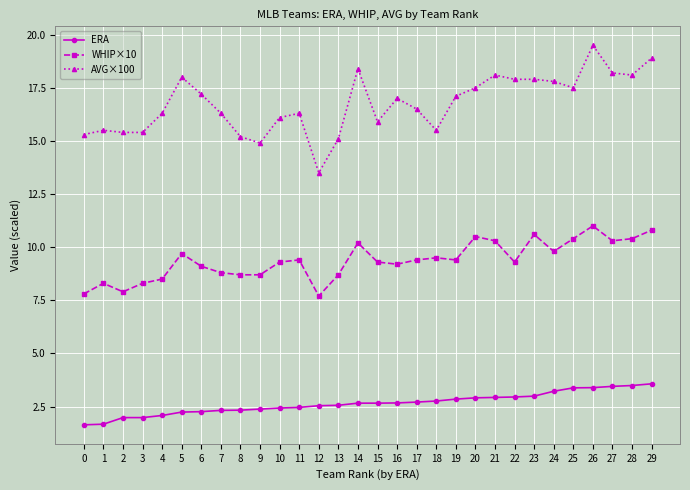

Which category has the highest value across all series?

26